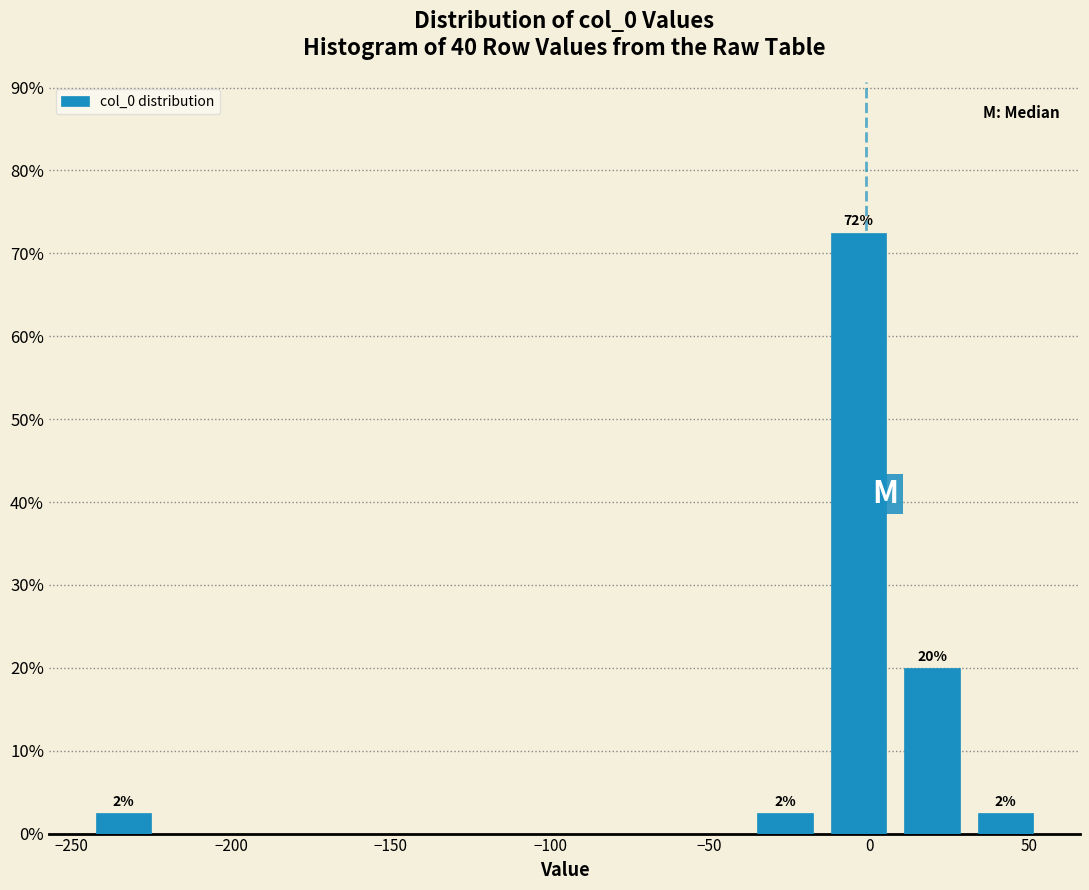

Over which range of the x-axis is the bar tallest?

-15 to 10